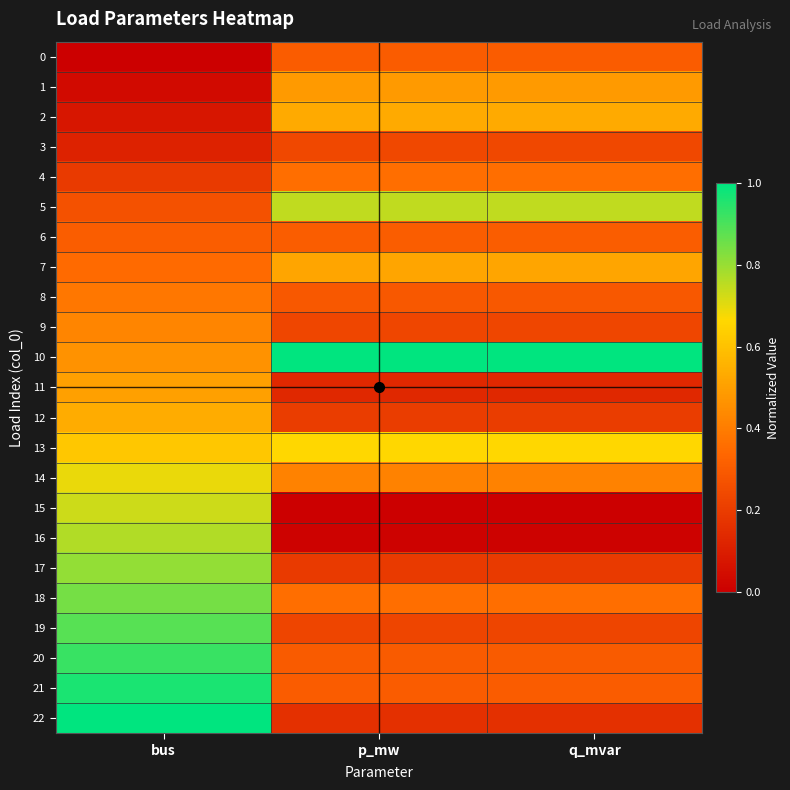

At which category does the chart reach its peak across all series?

p_mw